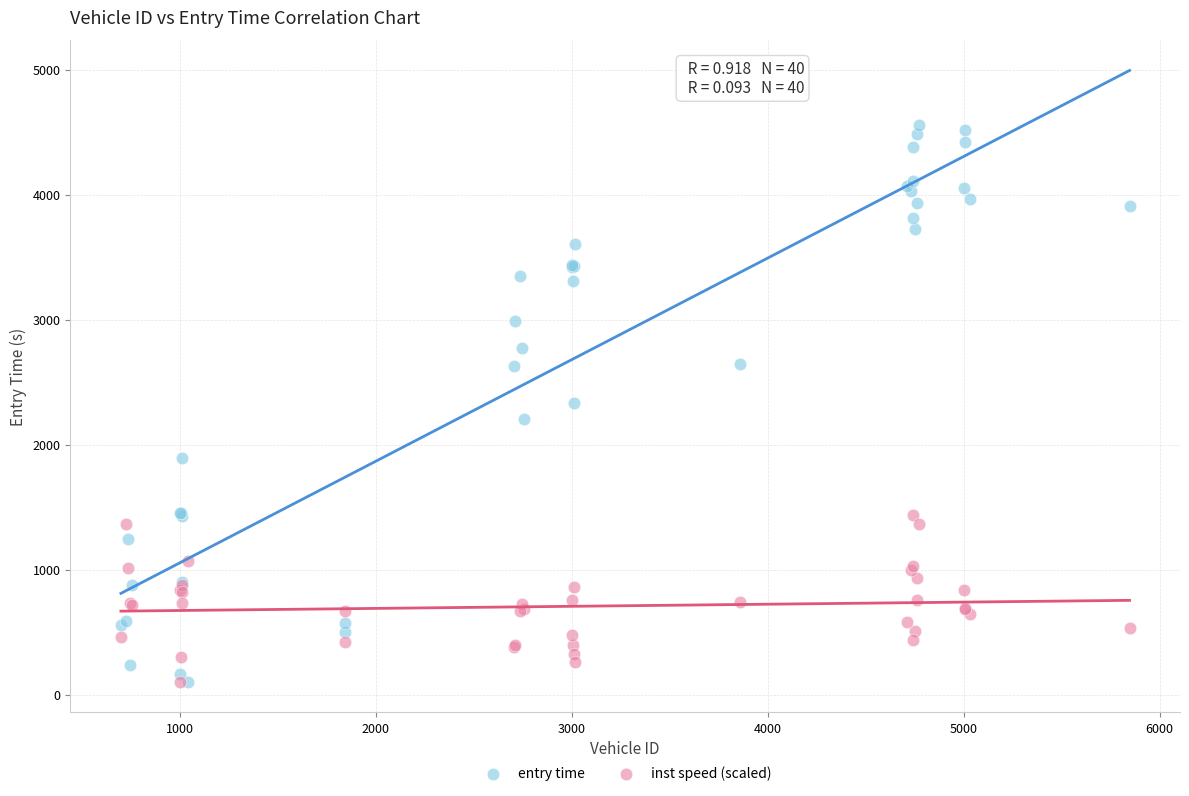

Which series contains the highest Y value?

entry time